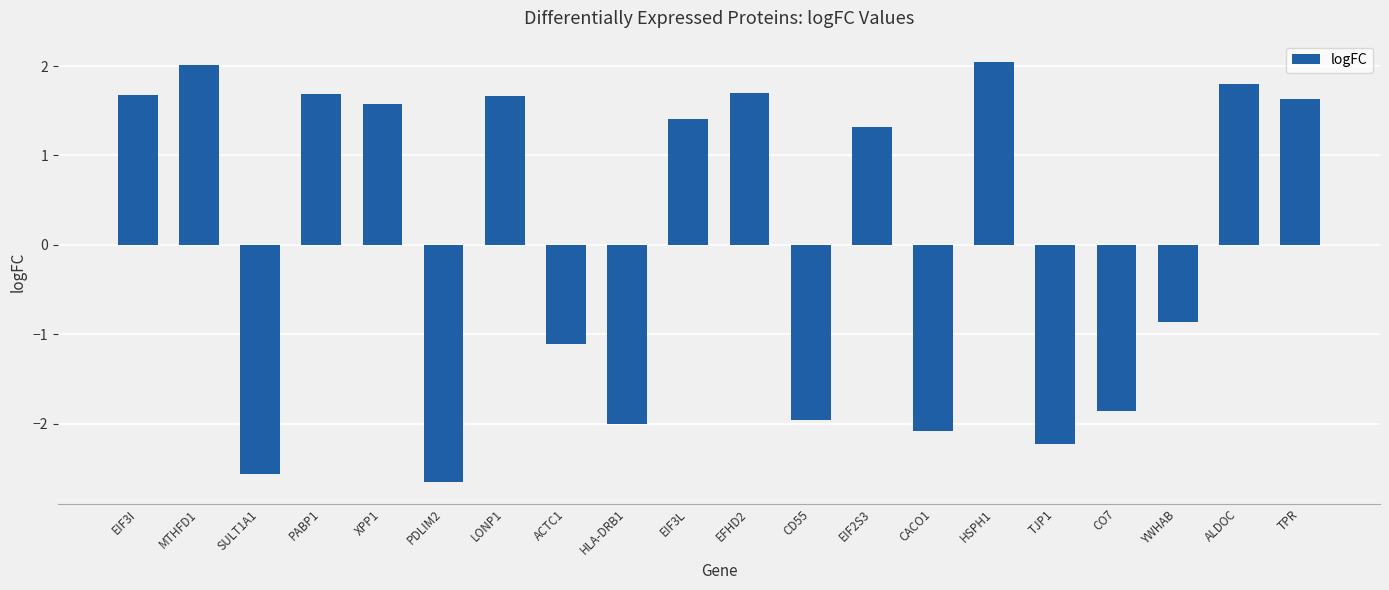

What position from the right is LONP1?

14